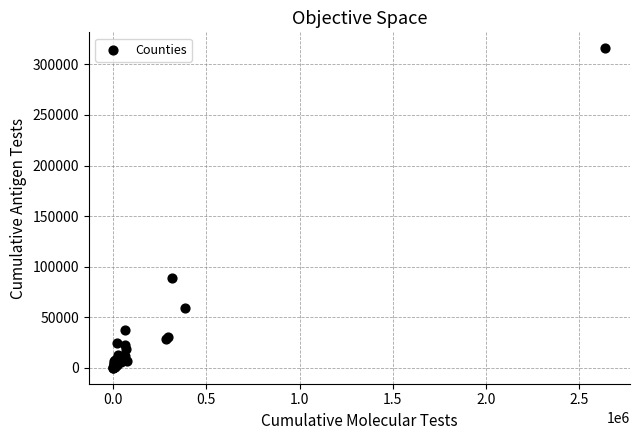

What Y value in the scatter plot is closest to 157974?

88568